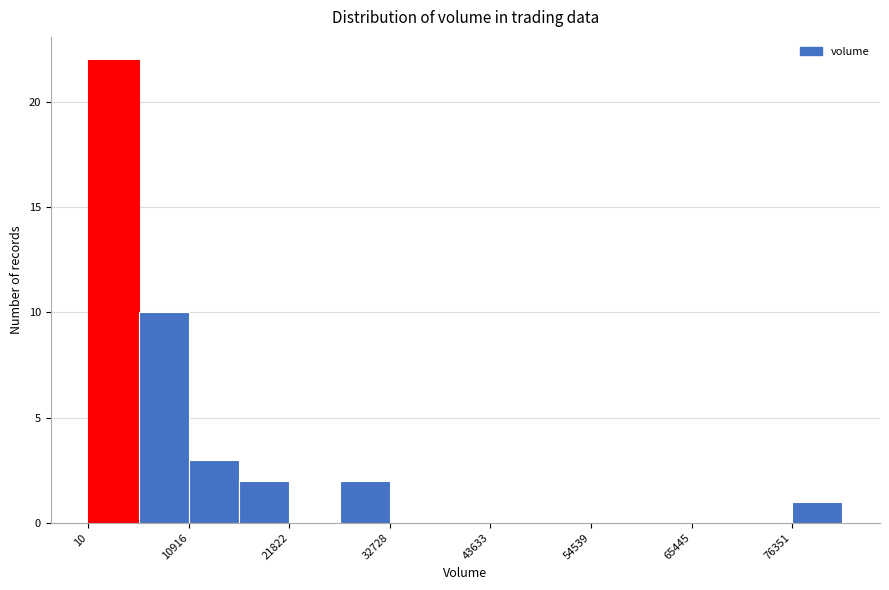

Read against the x-axis, roughly where is the centre of the tallest bar?

2000